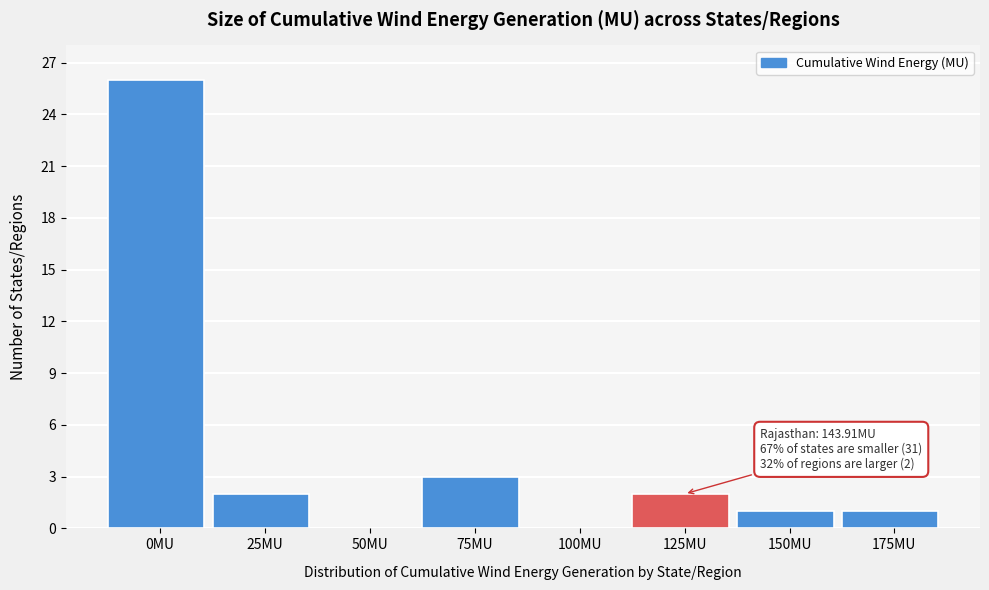

Reading left to right, transcribe all the data shown in this chart.

0MU=26	25MU=2	50MU=0	75MU=3	100MU=0	125MU=2	150MU=1	175MU=1